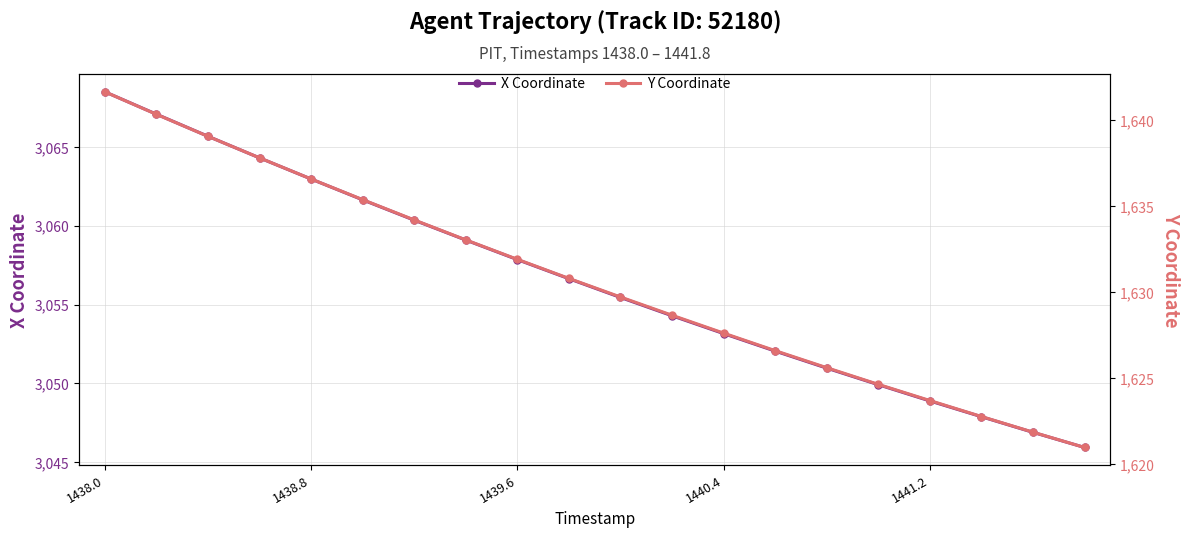

Is this an area chart (filled region under the line)?

No